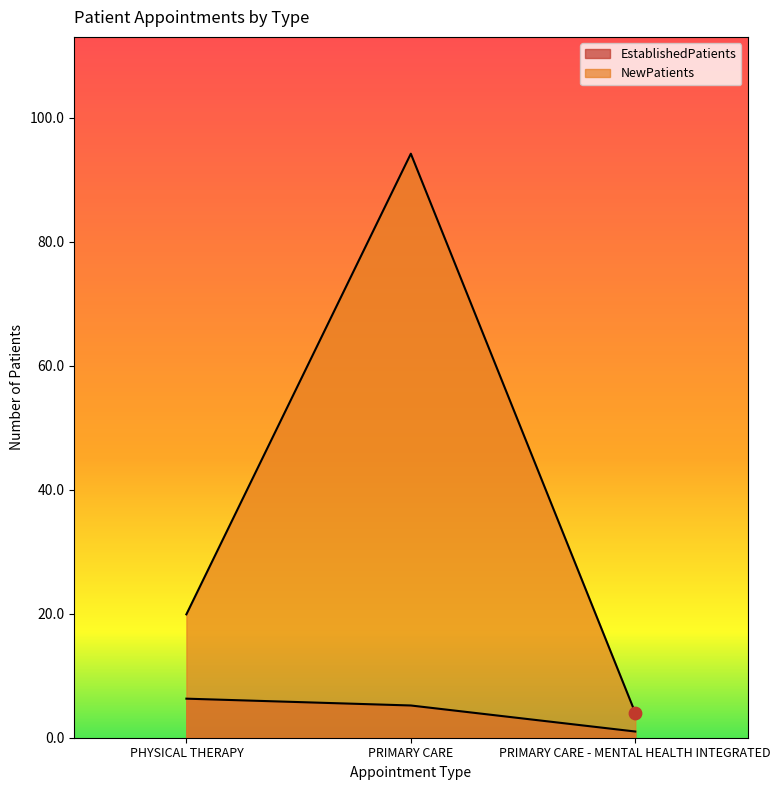

Which series has the largest total across all categories?

NewPatients